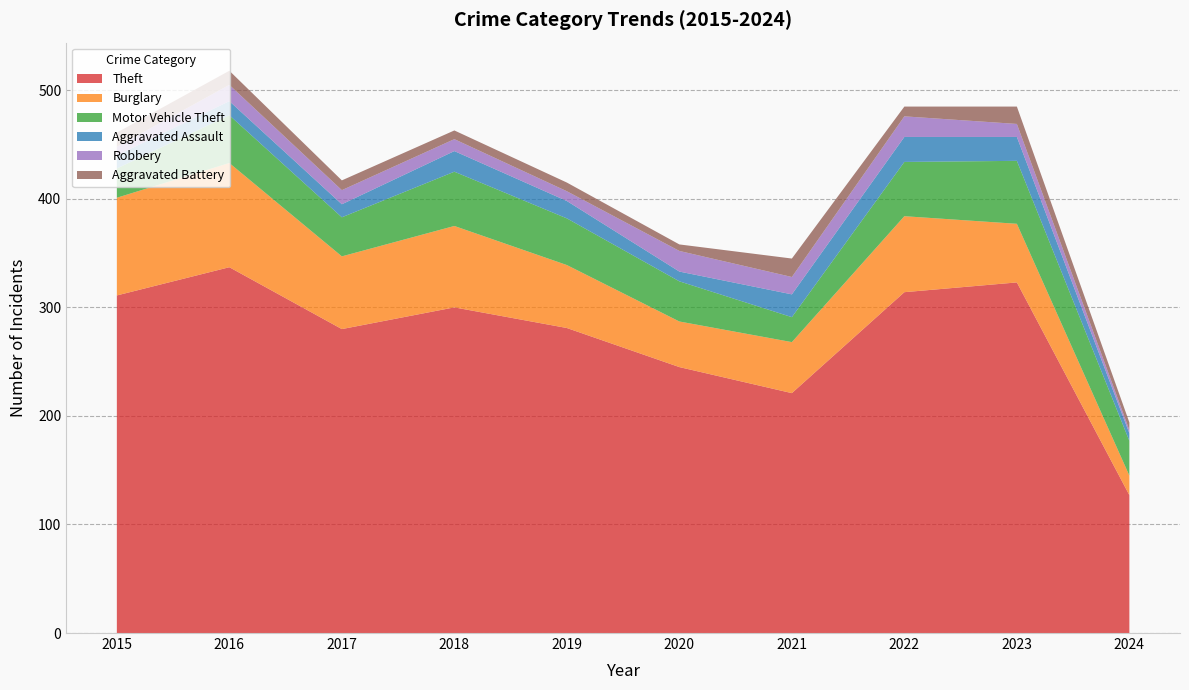

Reading right to left, list all the values displayed in this chart.

Theft: 127	323	314	221	245	281	300	280	337	311
Burglary: 18	54	70	47	42	58	75	67	96	90
Motor Vehicle Theft: 32	58	50	23	37	43	50	36	44	27
Aggravated Assault: 7	22	23	21	9	16	19	12	13	12
Robbery: 3	12	19	16	19	9	11	13	15	8
Aggravated Battery: 7	16	9	17	6	8	8	9	13	13